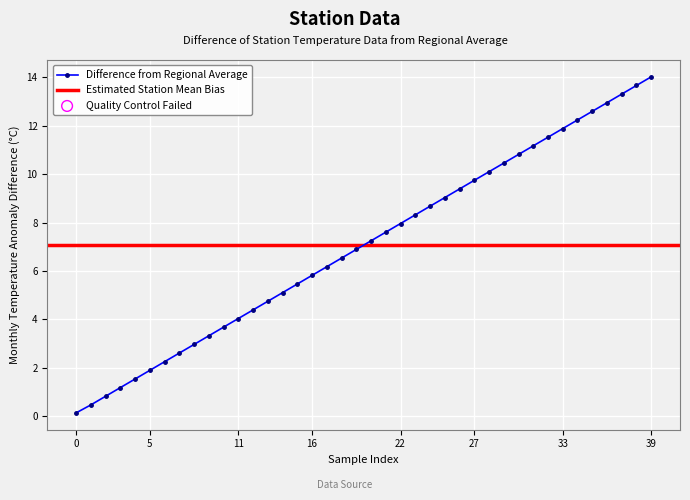

True or false: Difference from Regional Average has more than 1 interior local peaks.

False